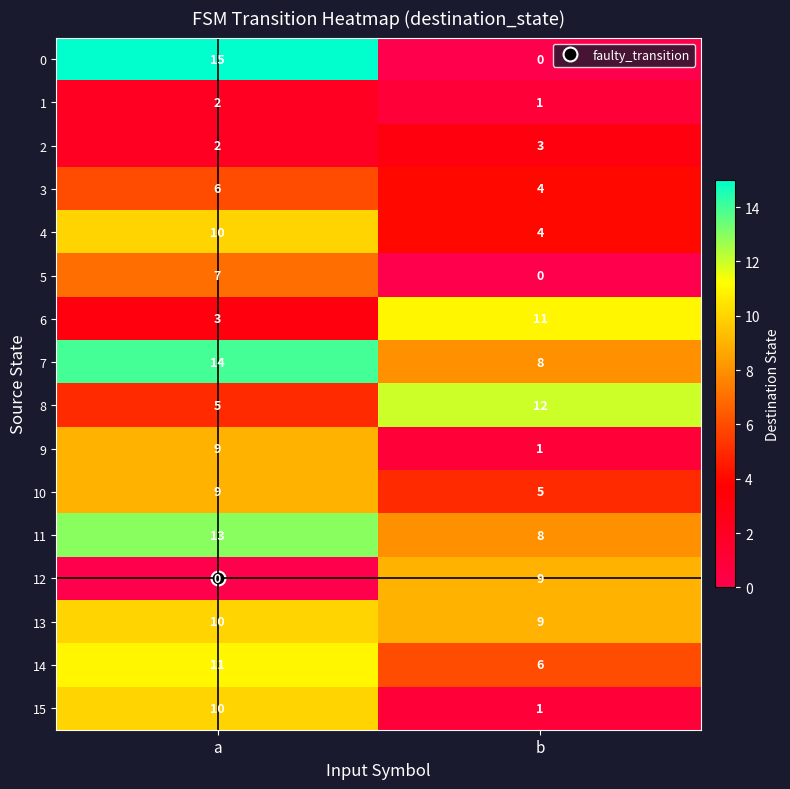

At which label does 4 reach its peak?

a